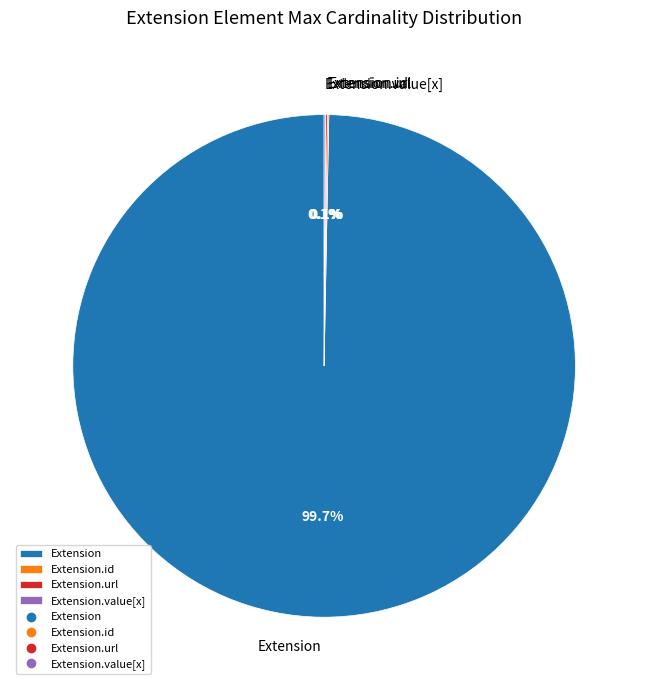

How much of the chart is everything except Extension?

0.3%